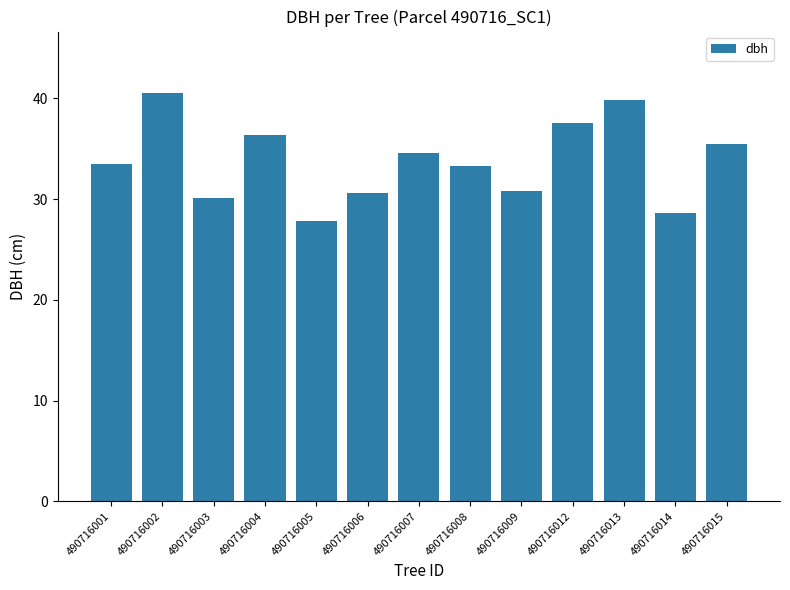

Which has a higher value, 490716004 or 490716008?

490716004